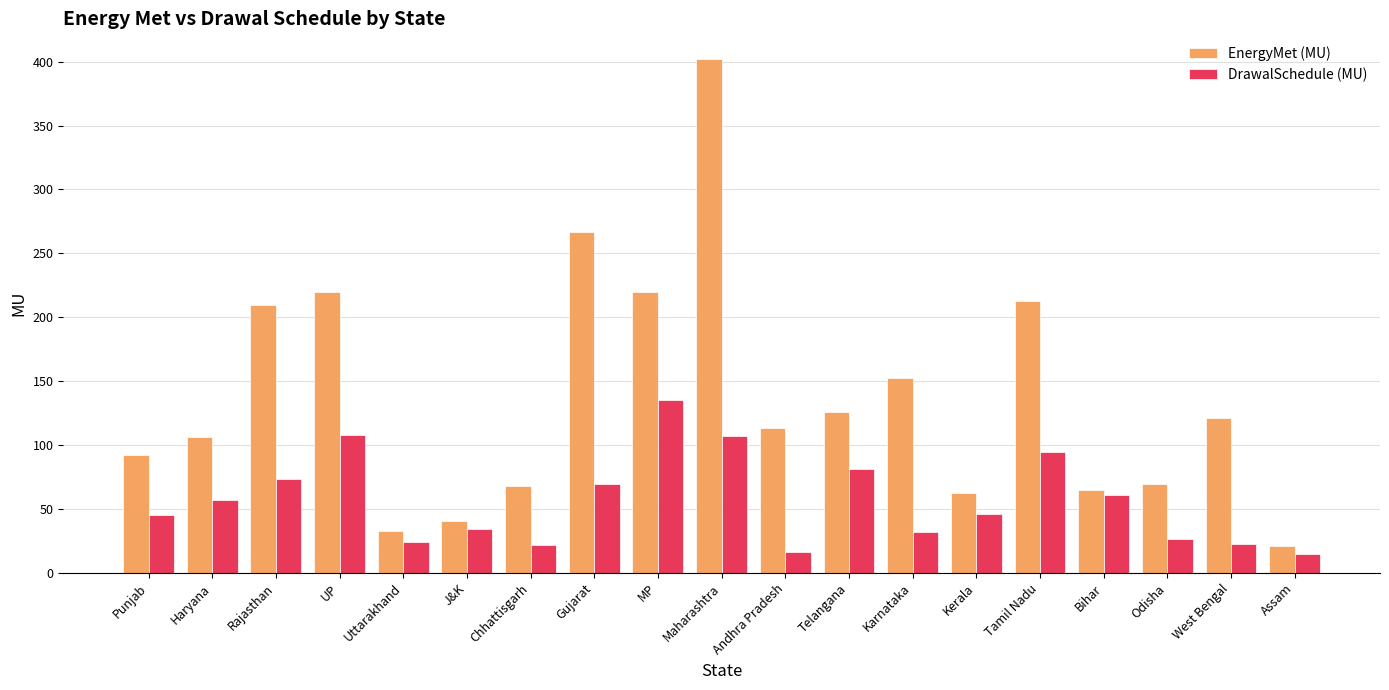

What is the greatest value displayed?

402.1